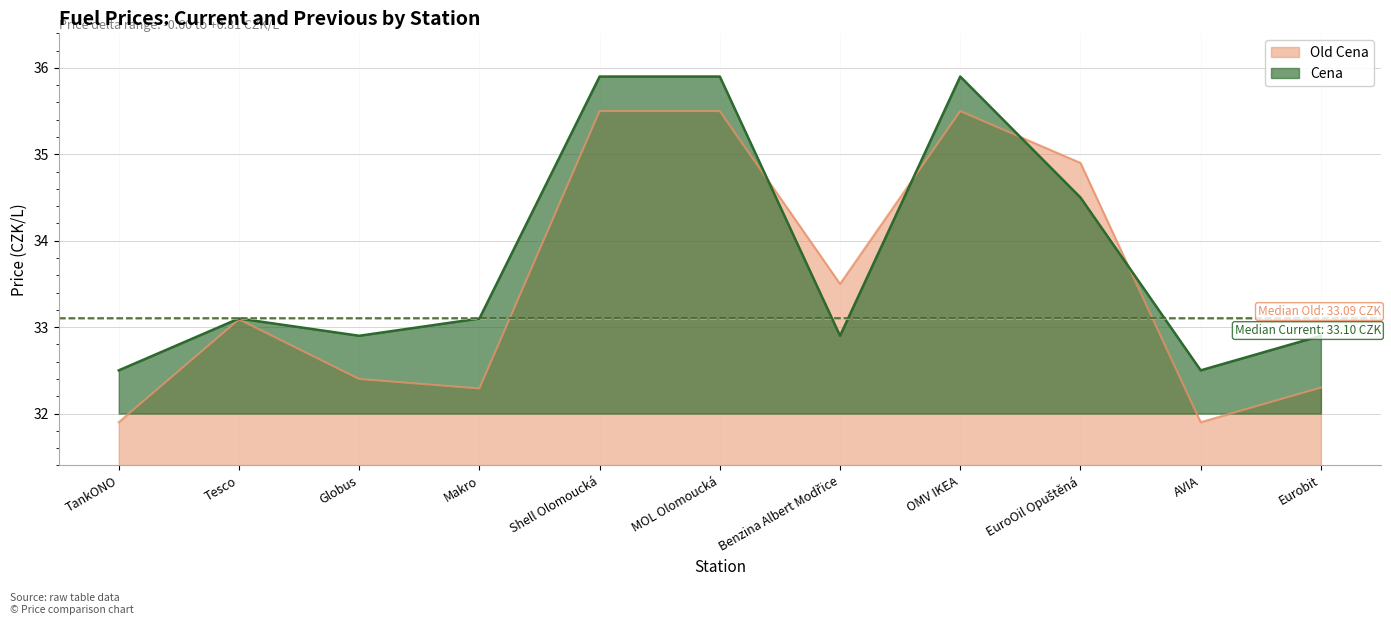

Where does the Cena series first go above 33?

Tesco